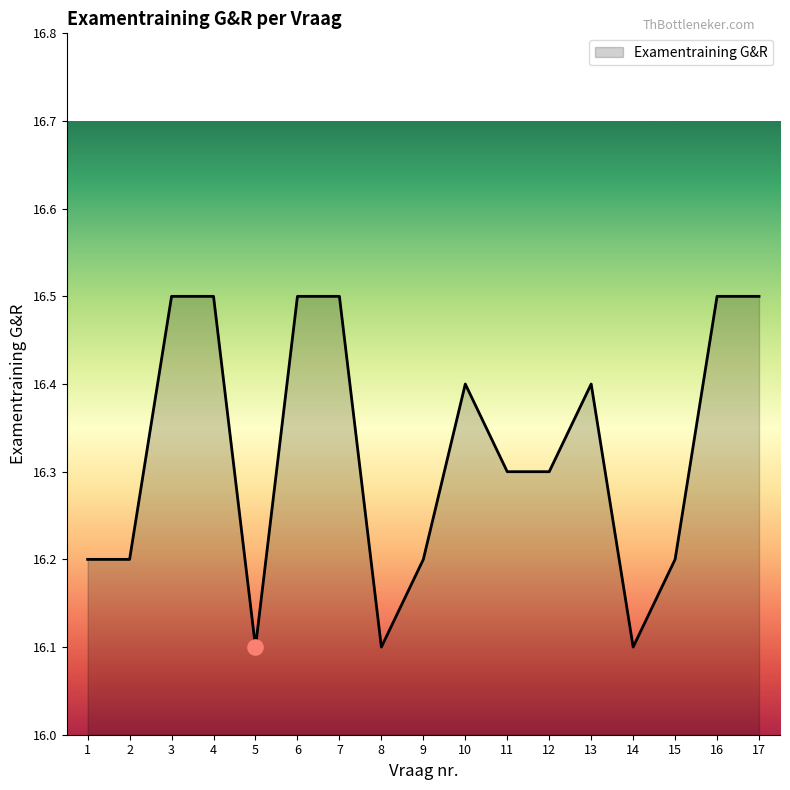

What is the change in value from 3 to 15?

-0.3